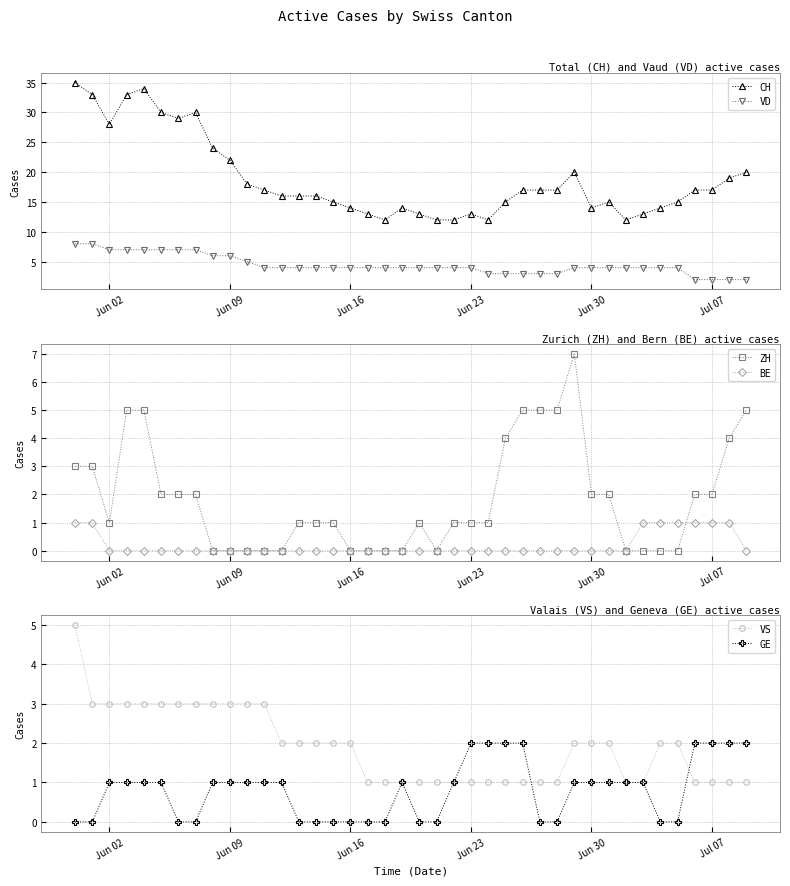

True or false: VD and CH intersect in this chart.

False